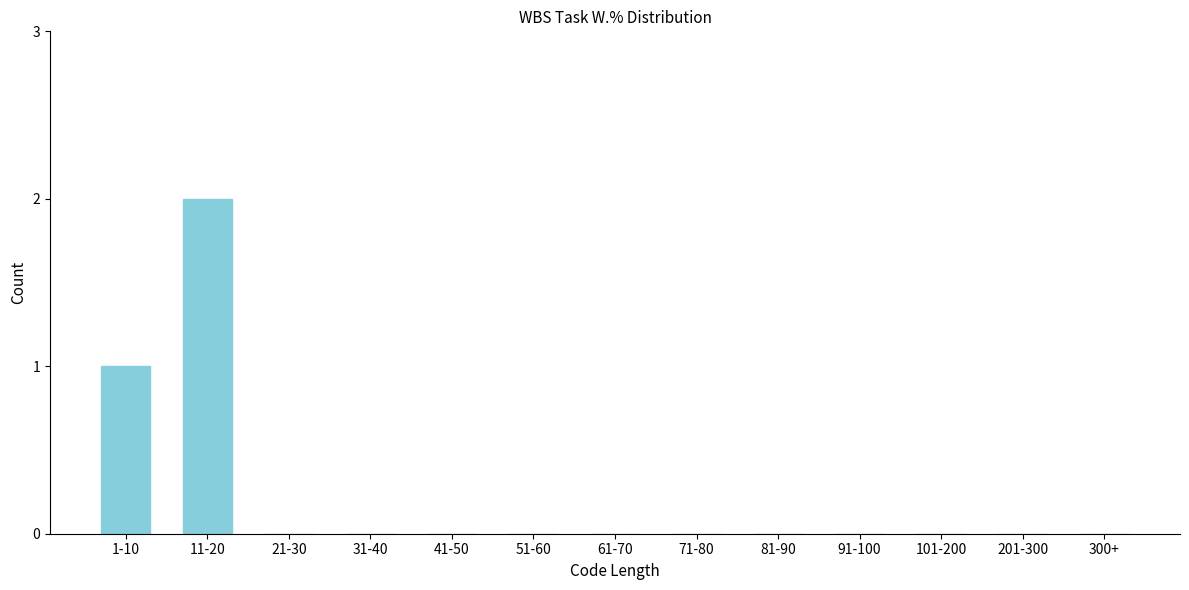

Reading left to right, transcribe all the data shown in this chart.

1-10=1	11-20=2	21-30=0	31-40=0	41-50=0	51-60=0	61-70=0	71-80=0	81-90=0	91-100=0	101-200=0	201-300=0	300+=0